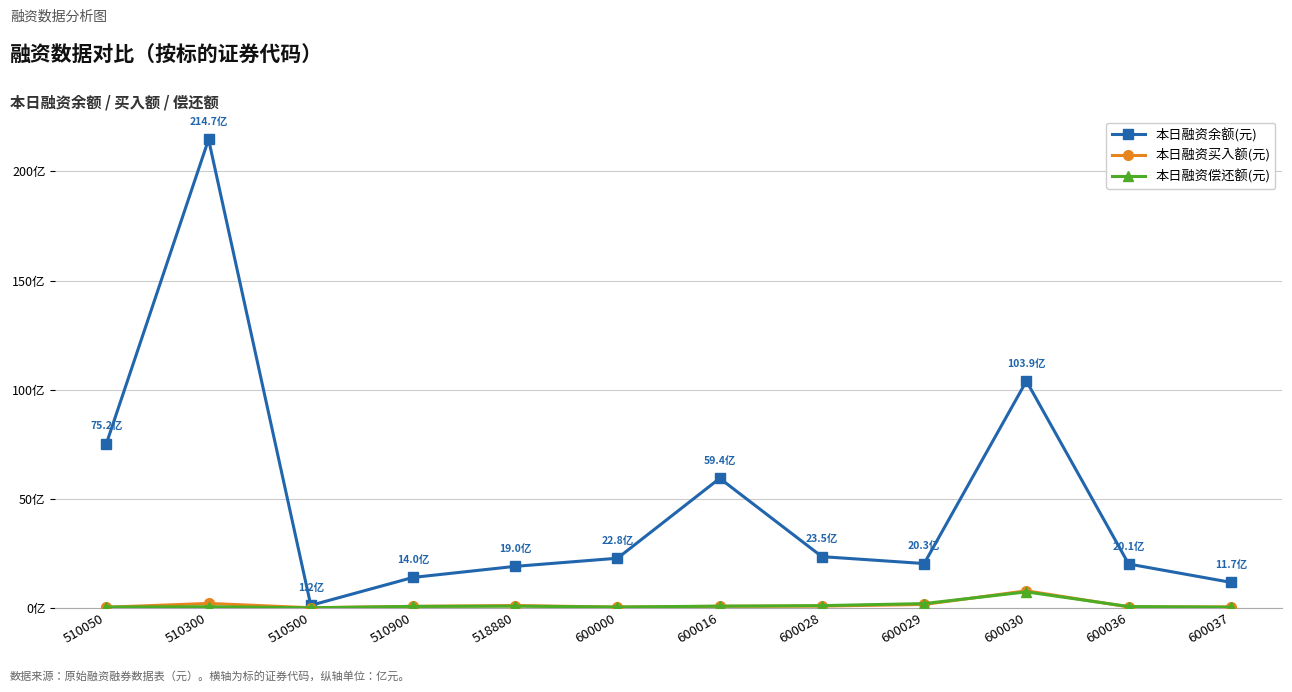

At how many categories does at least one series exceed 20573355317?

1